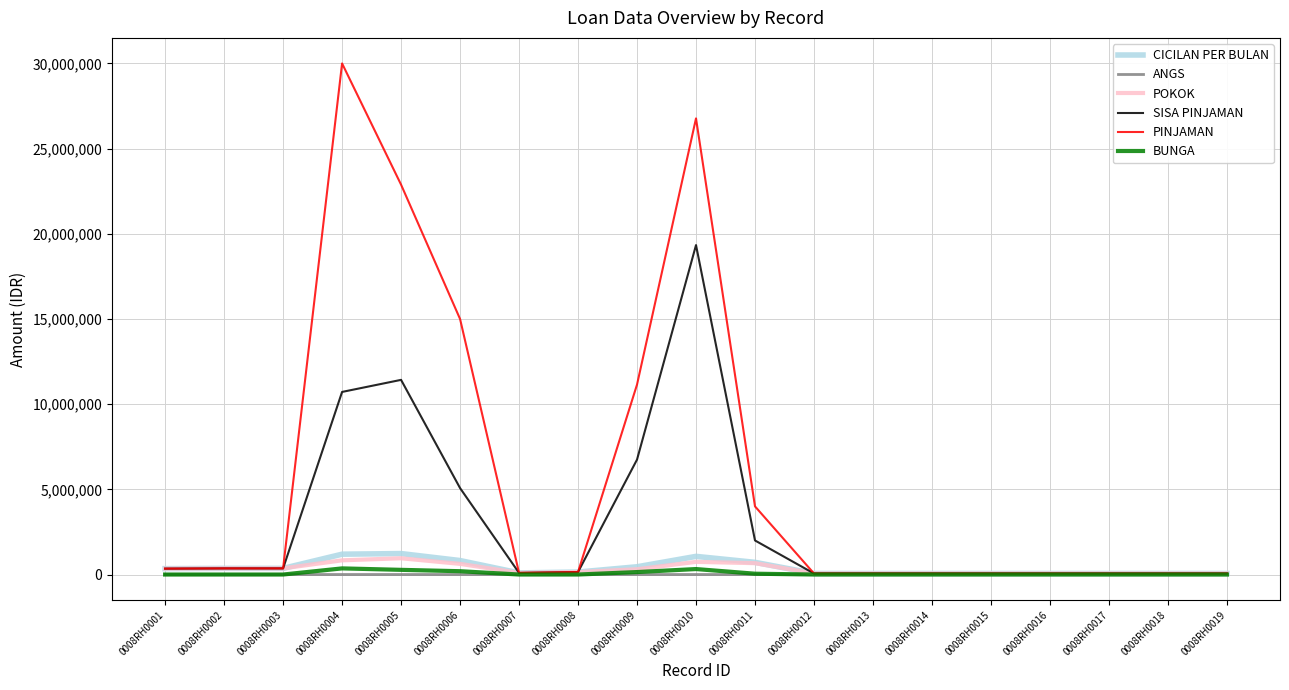

Which series has the largest total across all categories?

PINJAMAN